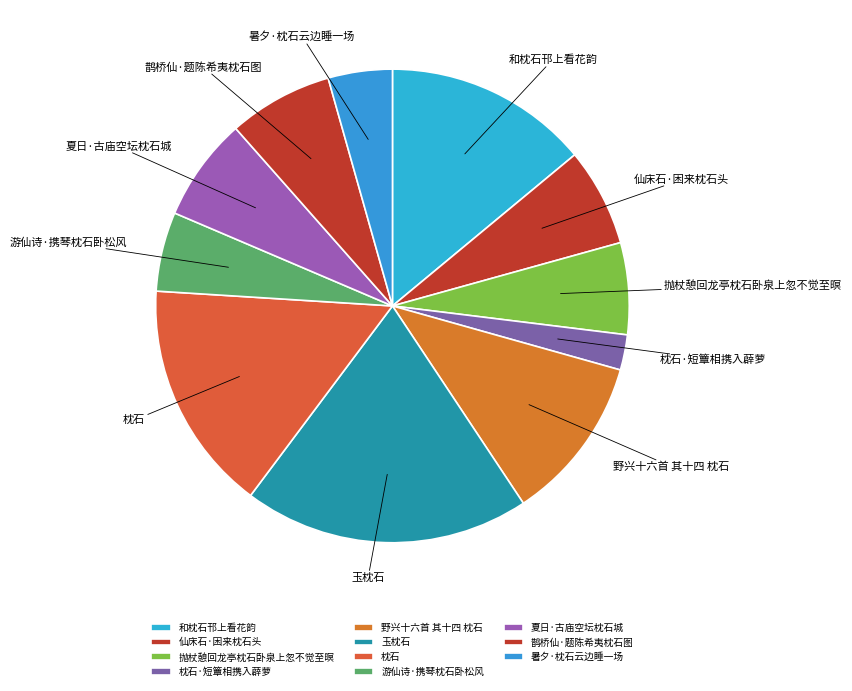

Approximately how many times larger is the value at 野兴十六首 其十四 枕石 compared to 抛杖憩回龙亭枕石卧泉上忽不觉至暝?

1.8